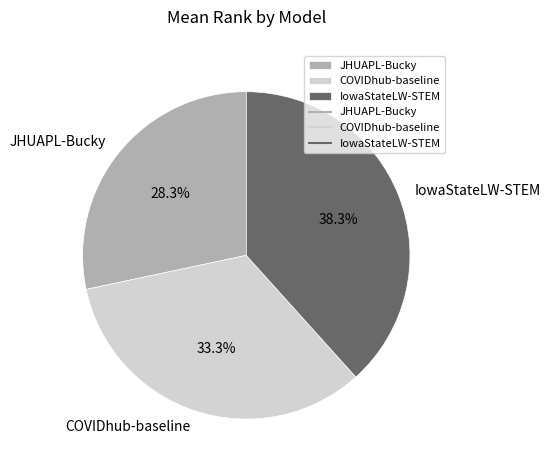

To the nearest percent, what is the average slice percentage?

33%